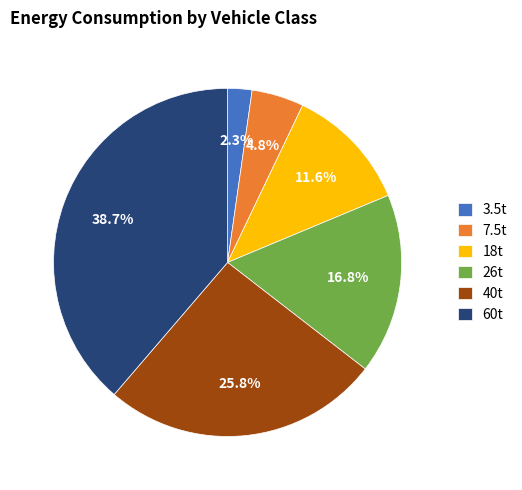

To the nearest percent, what portion does 18t represent?

12%